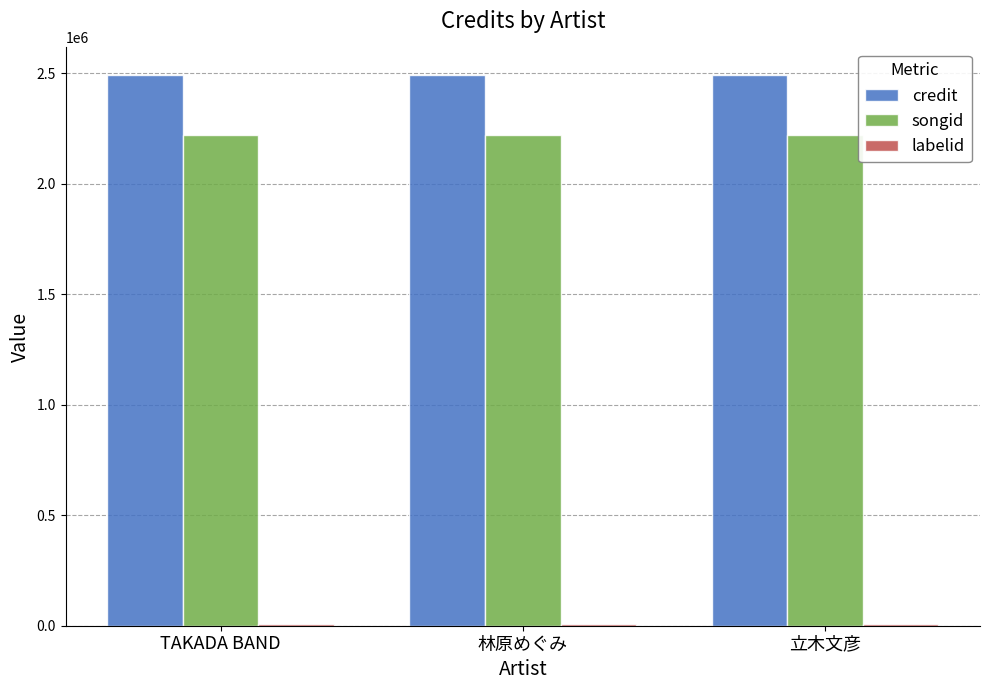

True or false: credit has a value of 667284 at 立木文彦.

False